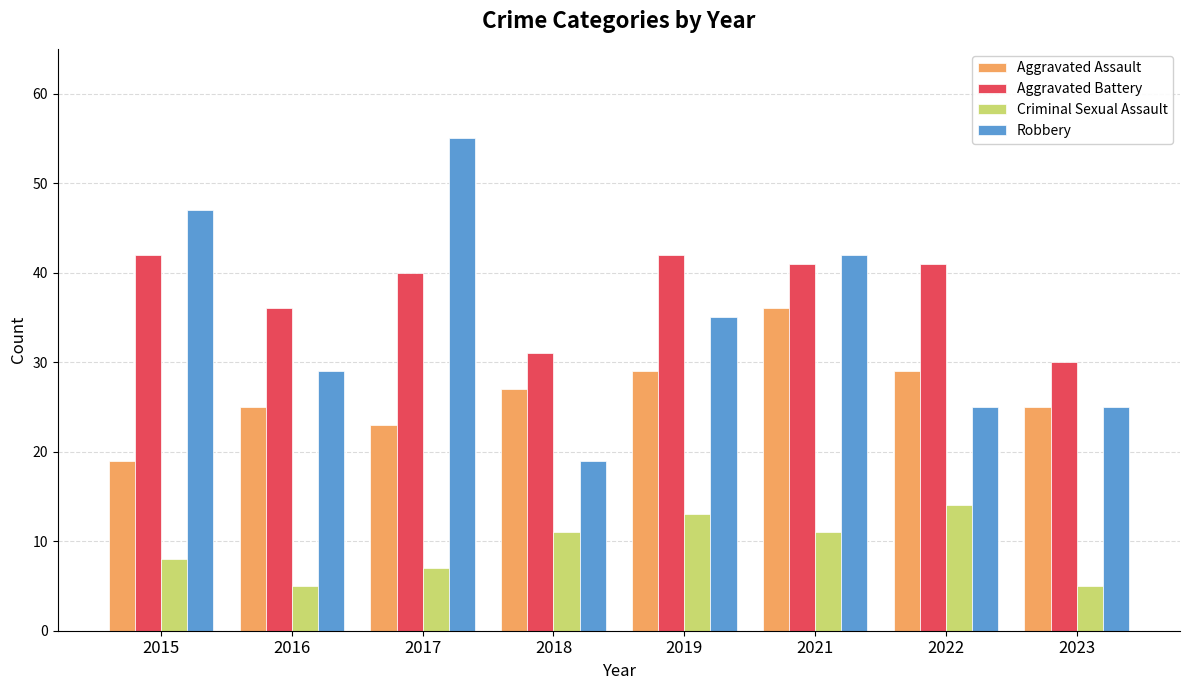

List the series in order of their peak value, lowest first.

Criminal Sexual Assault, Aggravated Assault, Aggravated Battery, Robbery